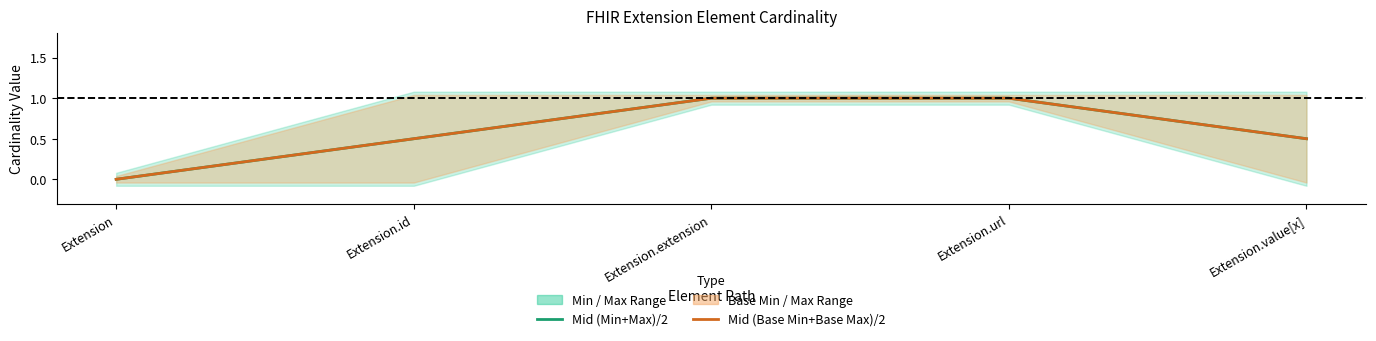

True or false: Mid (Min+Max)/2 has a value of 0.5 at Extension.id.

True